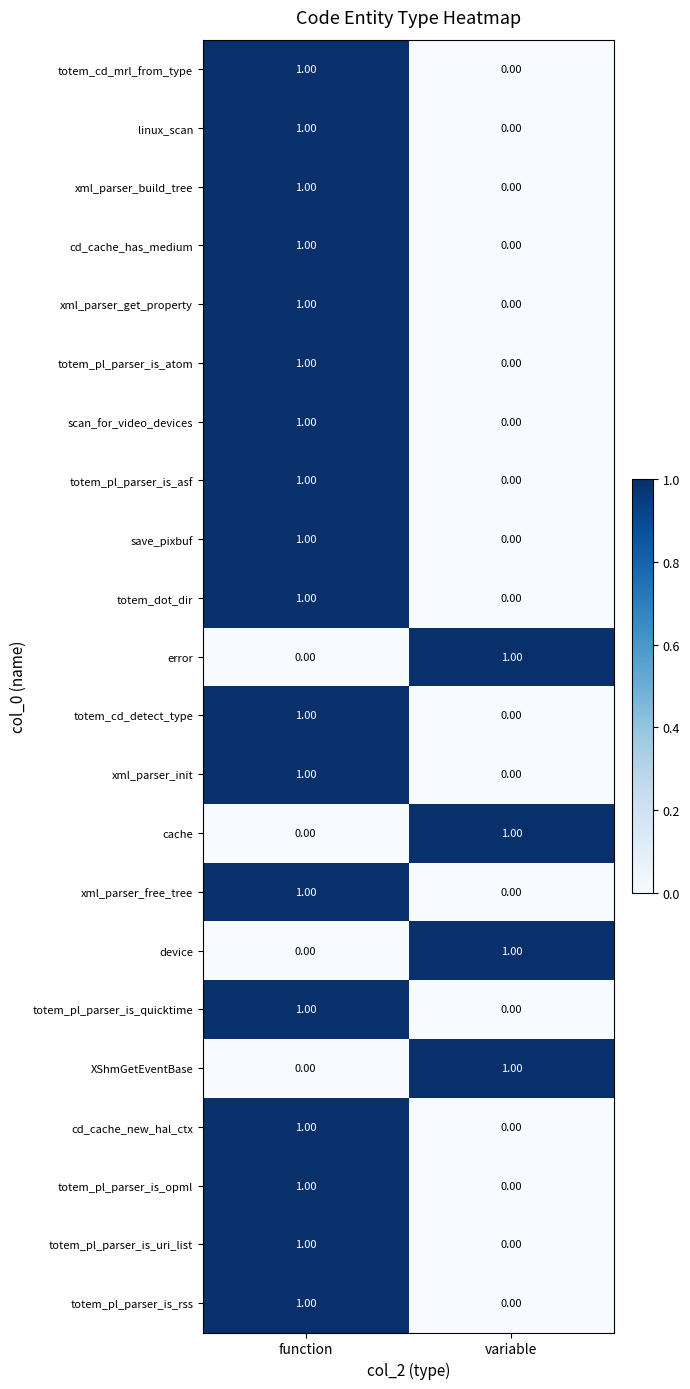

Rank the categories by totem_dot_dir value from highest to lowest.

function, variable